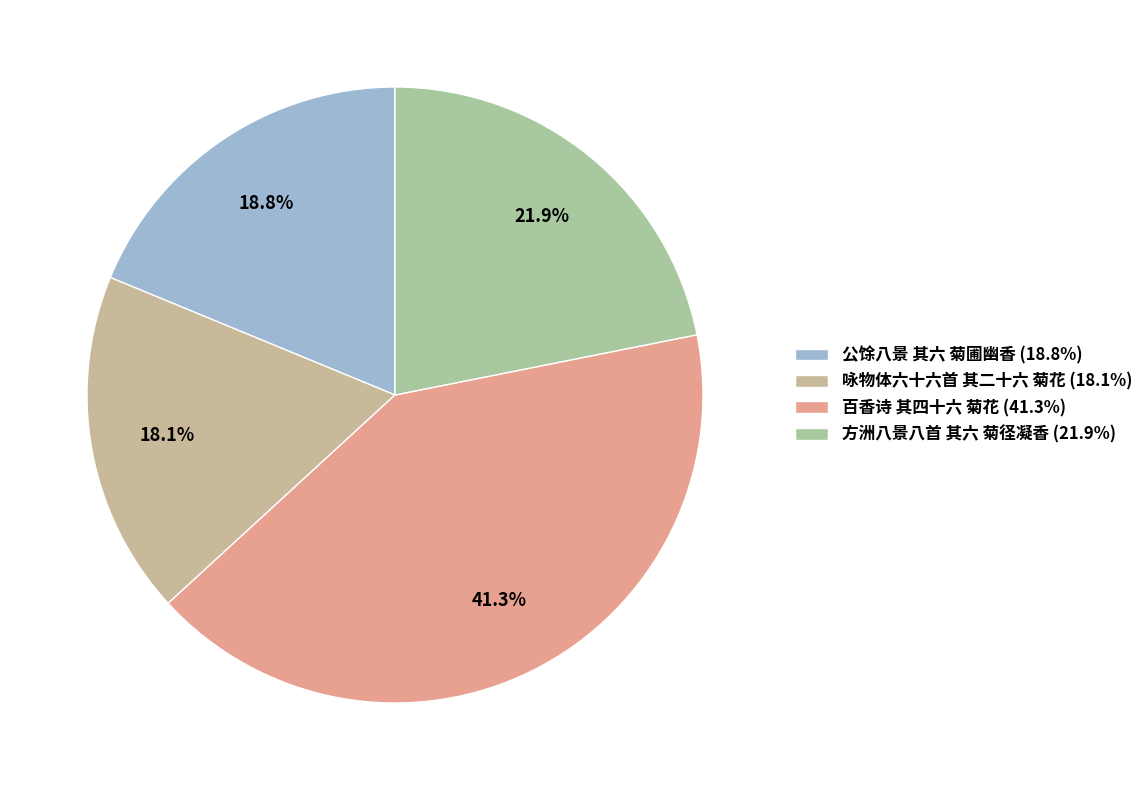

Which has a higher value, 百香诗 其四十六 菊花 or 方洲八景八首 其六 菊径凝香?

百香诗 其四十六 菊花